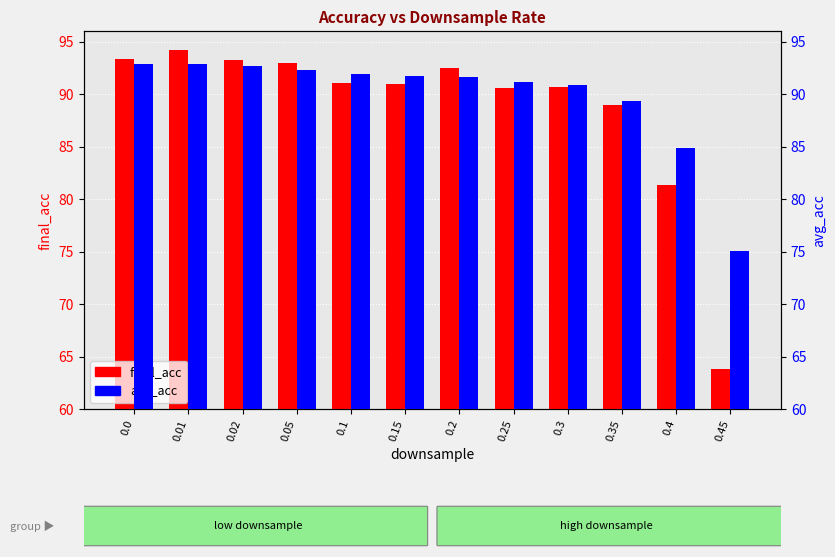

How many bars are there in total?

24